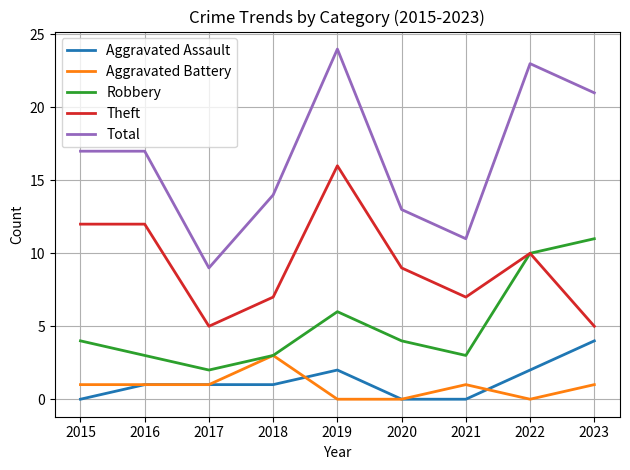

At which category is the sum across all series the highest?

2019